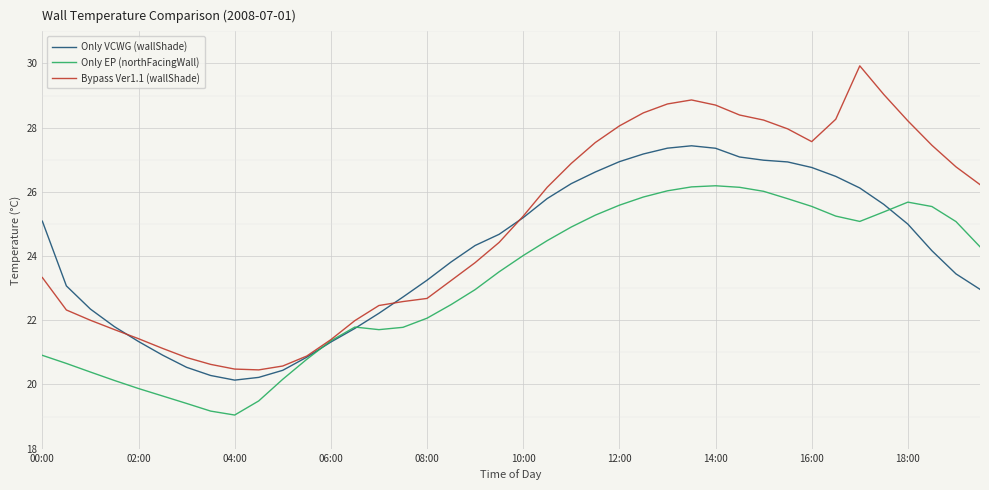

List the series in order of their overall mean, lowest first.

Only EP (northFacingWall), Only VCWG (wallShade), Bypass Ver1.1 (wallShade)